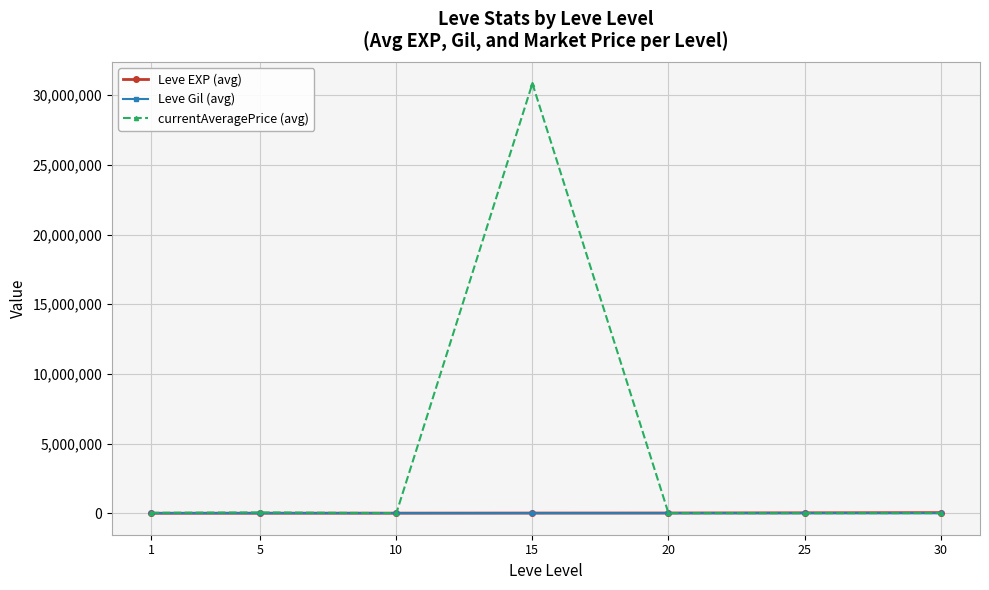

What are all the series names shown in the legend?

Leve EXP (avg), Leve Gil (avg), currentAveragePrice (avg)